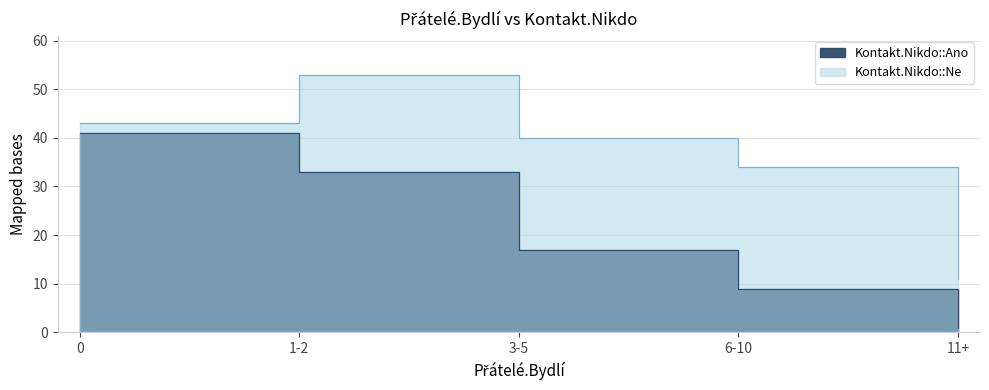

True or false: Kontakt.Nikdo::Ne and Kontakt.Nikdo::Ano cross at least once.

False